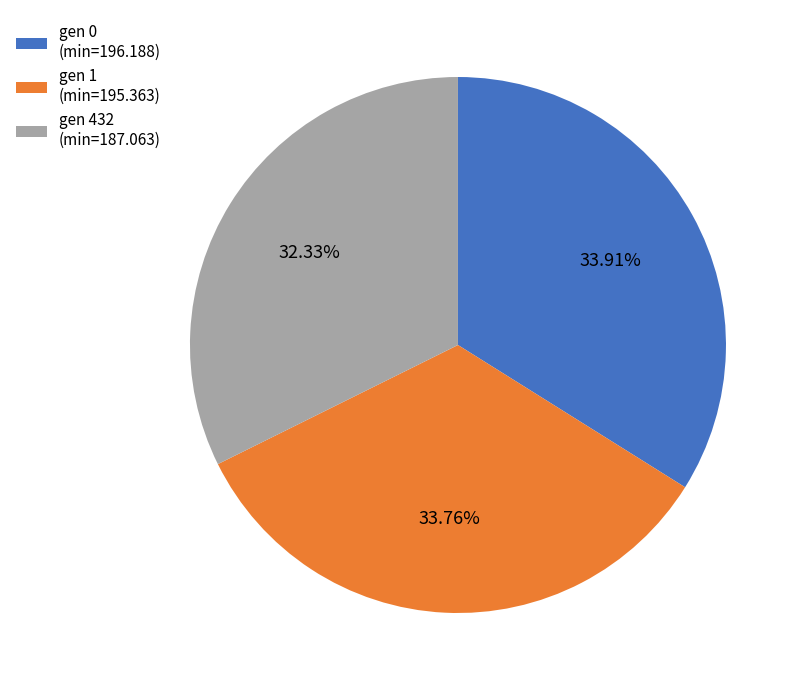

What percentage is the gen 432 (min=187.063) slice, to the nearest percent?

32%